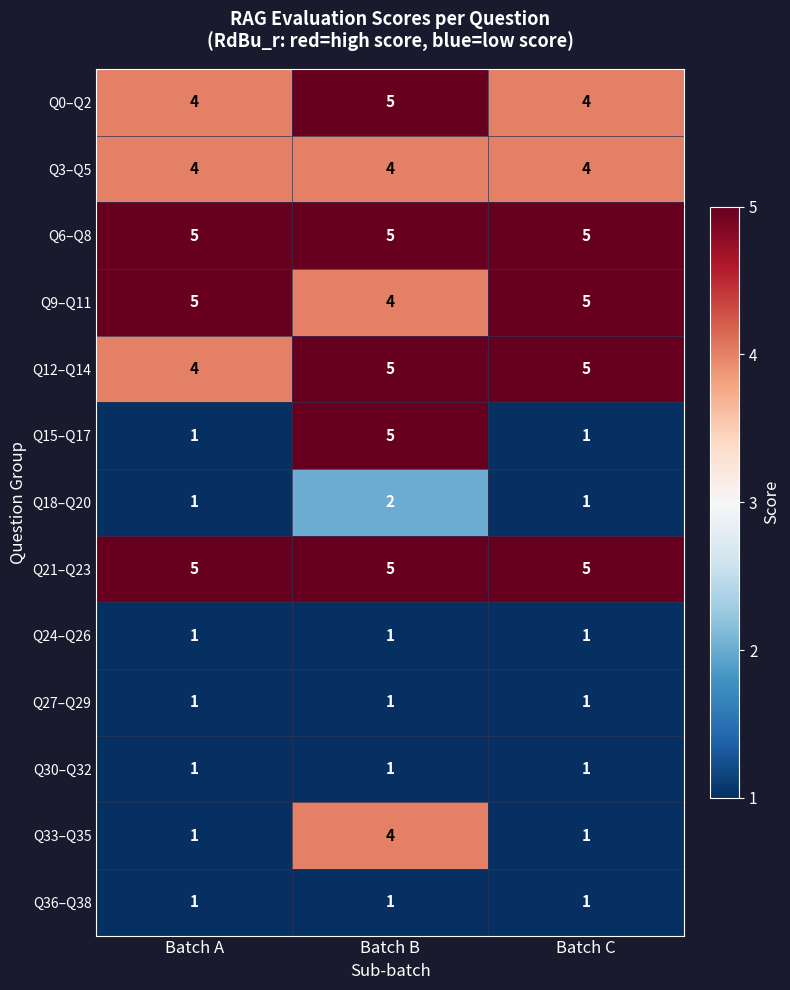

True or false: Q18–Q20 has a value of 1 at Batch A.

True